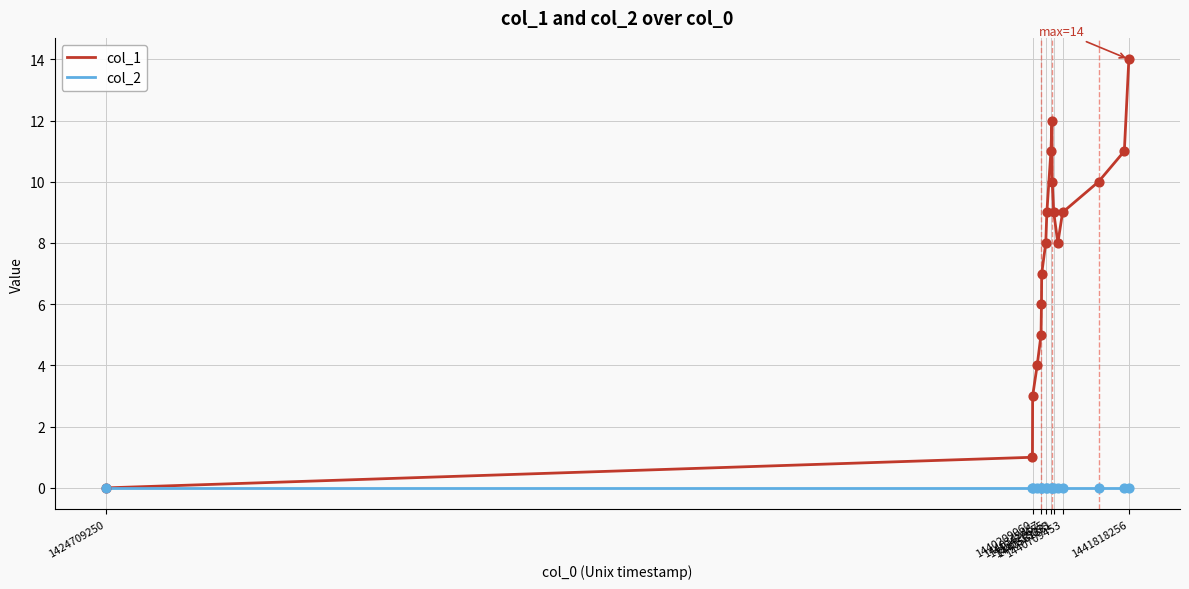

Which series has the largest total across all categories?

col_1